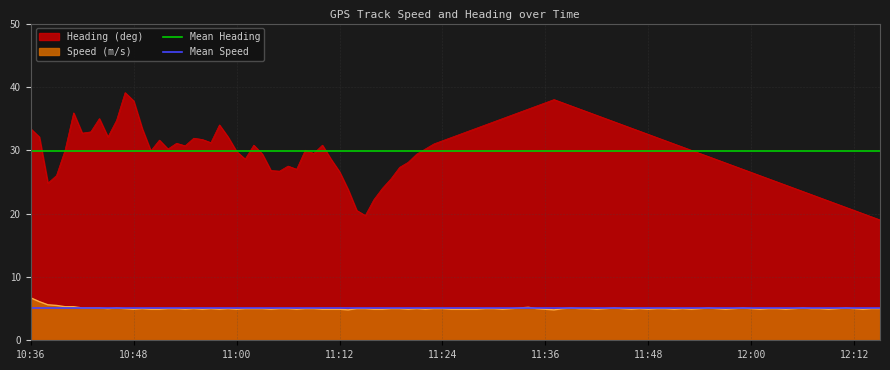

What is the minimum value shown in the chart?

5.0